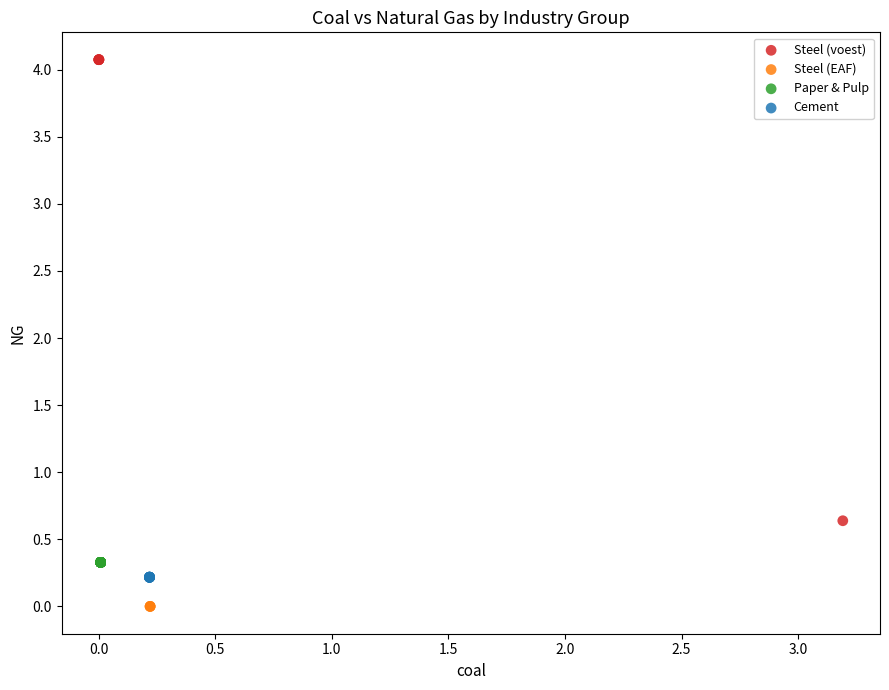

What are all the series names shown in the legend?

Steel (voest), Steel (EAF), Paper & Pulp, Cement